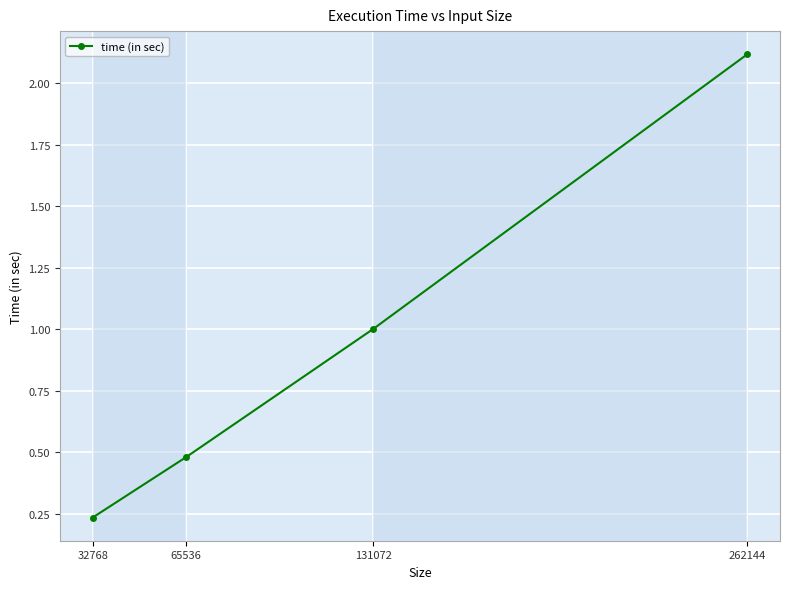

Between 32768 and 65536, which is larger?

65536